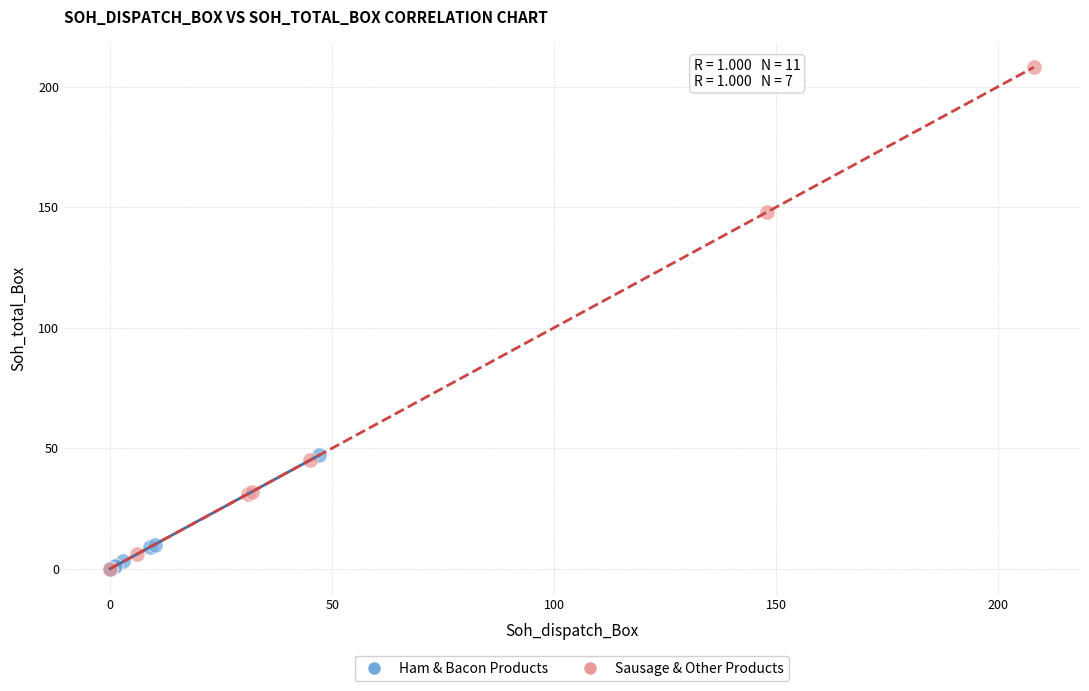

Which series has the largest Y range (max minus min)?

Sausage & Other Products